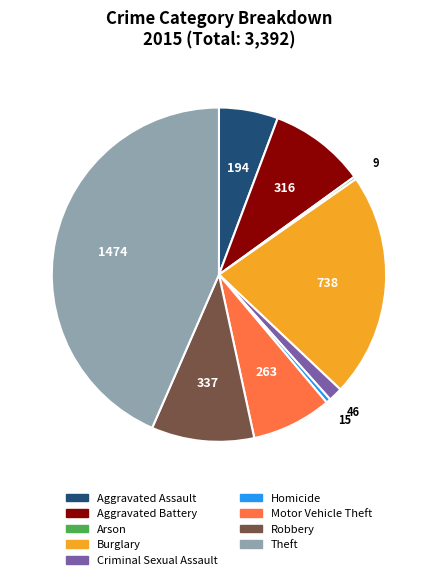

Does Burglary account for over 50% of the chart?

No